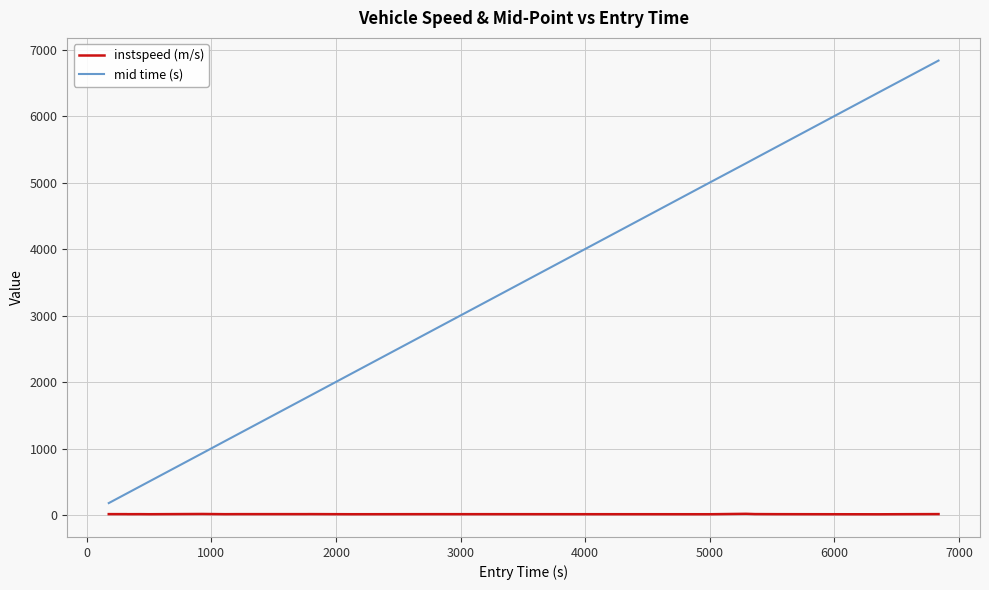

Which series has the largest total across all categories?

mid time (s)